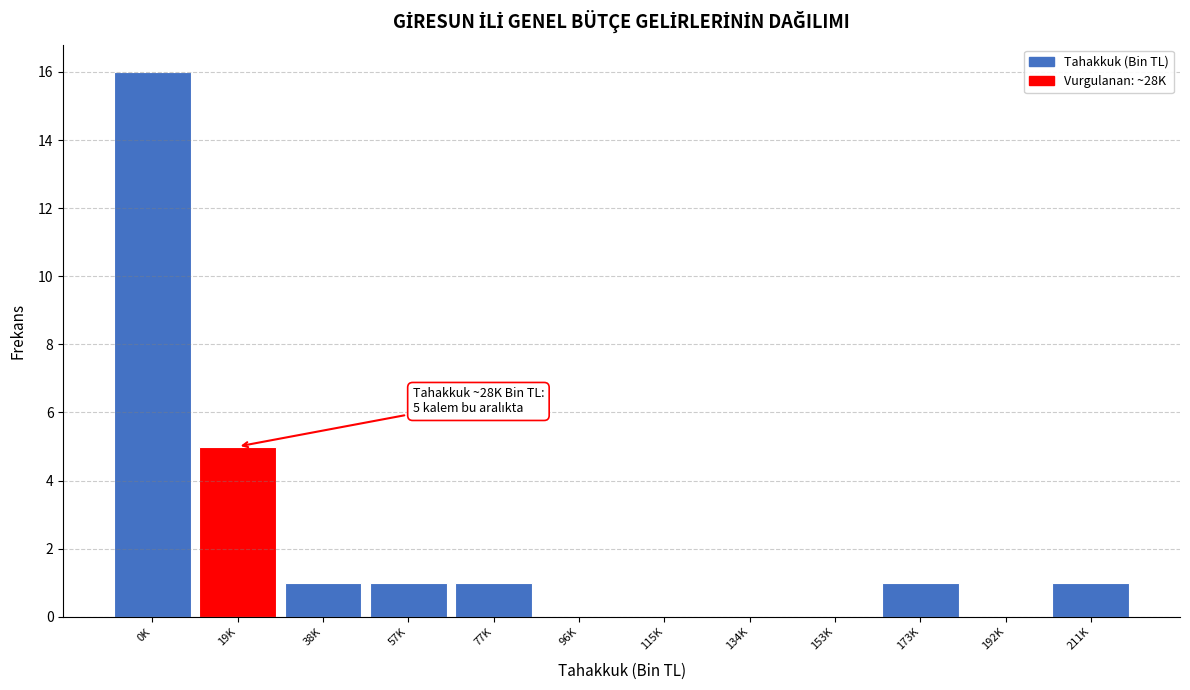

Reading left to right, what are all the values shown in this chart?

0K=16	19K=5	38K=1	57K=1	77K=1	96K=0	115K=0	134K=0	153K=0	173K=1	192K=0	211K=1